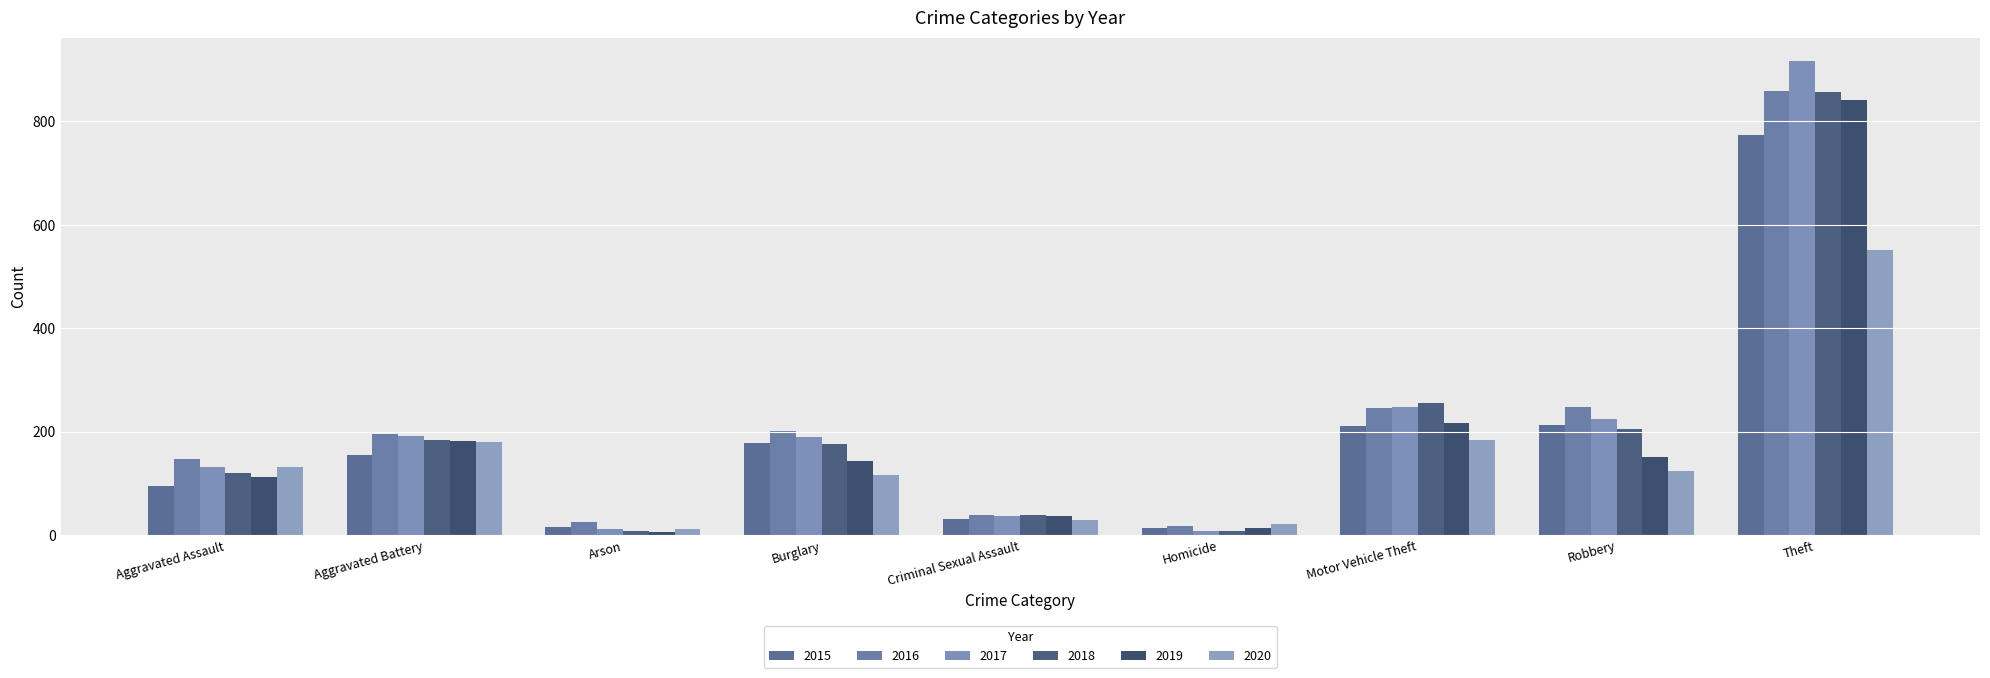

Reading left to right, extract all data points from this chart.

2015: 95	154	15	178	31	13	211	212	774
2016: 146	196	25	201	39	18	245	247	858
2017: 131	191	12	189	37	8	247	224	916
2018: 119	183	8	176	38	8	256	204	856
2019: 113	182	6	143	36	14	216	150	841
2020: 131	180	12	116	28	22	184	124	551